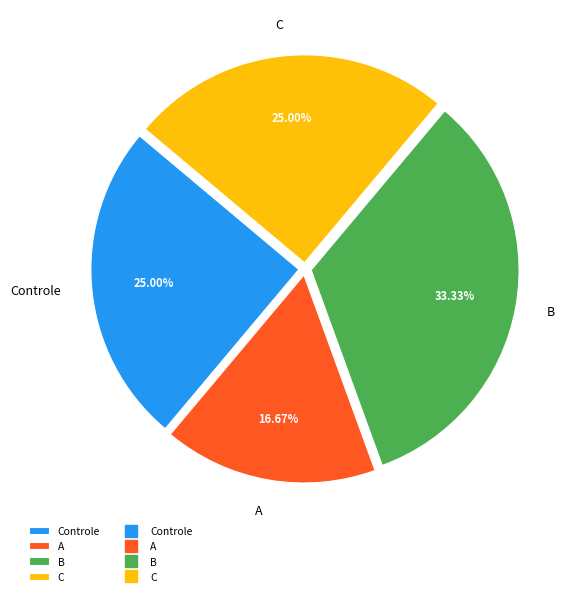

To the nearest percent, what is the difference between the largest and smallest slice percentages?

17%